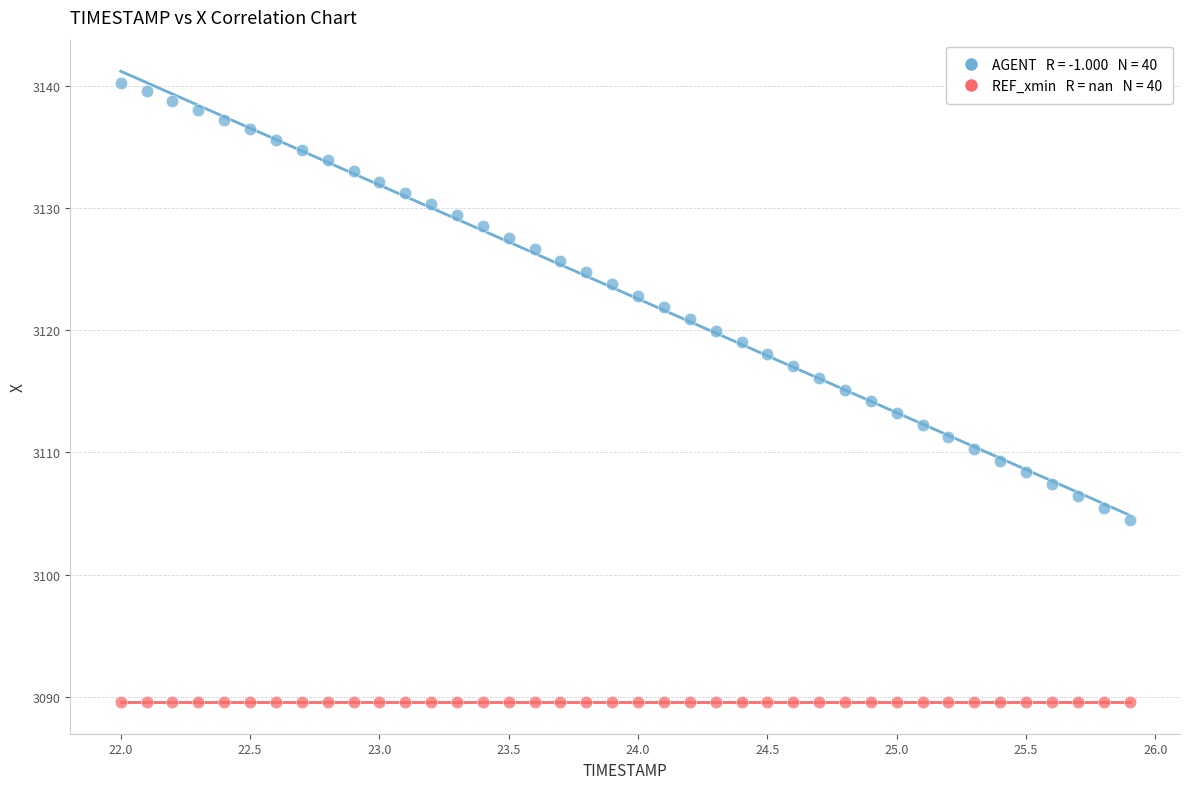

Count the number of points in this scatter plot.

80